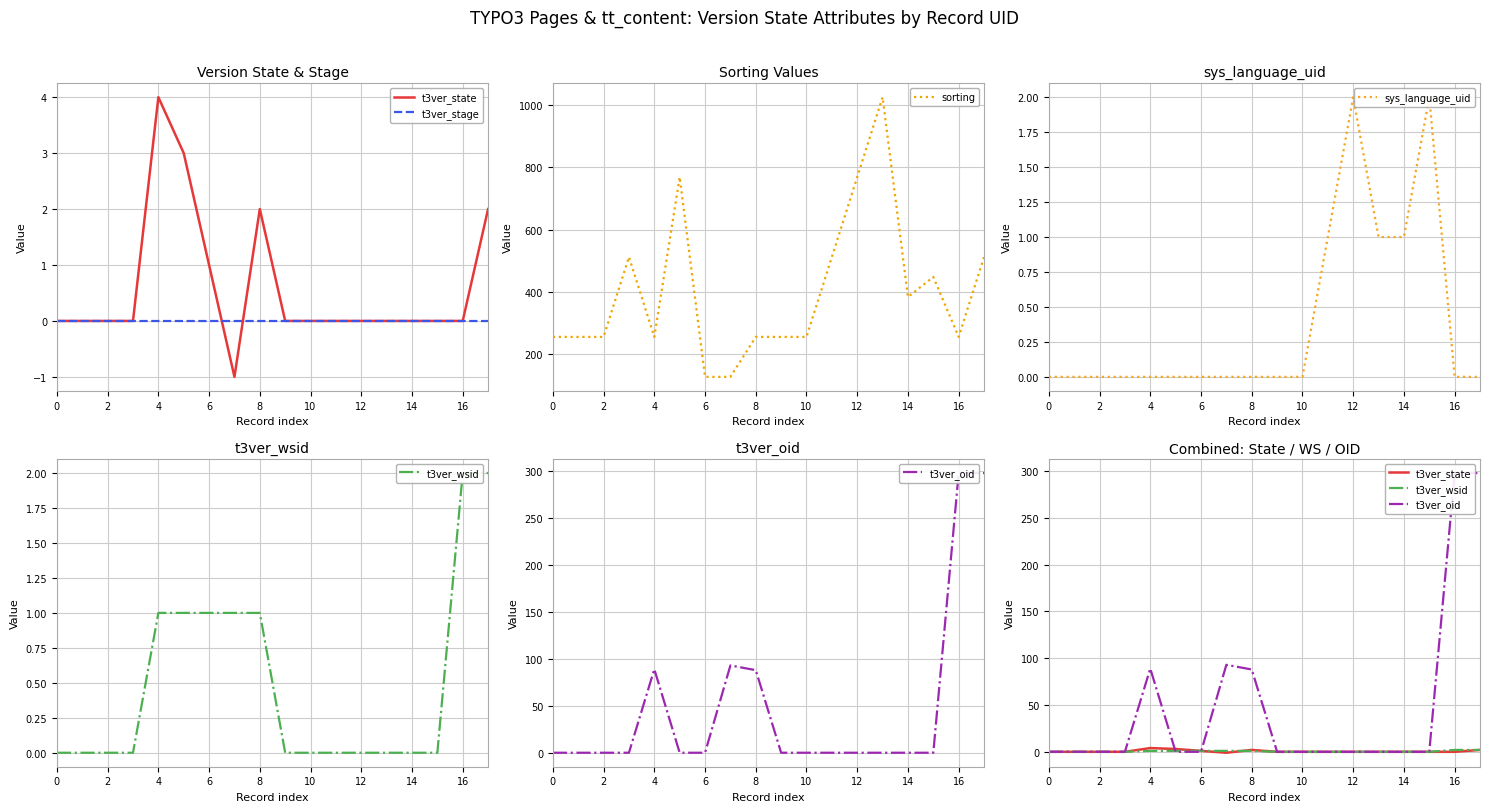

Reading left to right, extract all data points from this chart.

t3ver_state: 0	0	0	0	4	3	1	-1	2	0	0	0	0	0	0	0	0	2
t3ver_stage: 0	0	0	0	0	0	0	0	0	0	0	0	0	0	0	0	0	0
sorting: 256	256	256	512	256	768	128	128	256	256	256	512	768	1024	384	448	256	512
sys_language_uid: 0	0	0	0	0	0	0	0	0	0	0	1	2	1	1	2	0	0
t3ver_wsid: 0	0	0	0	1	1	1	1	1	0	0	0	0	0	0	0	2	2
t3ver_oid: 0	0	0	0	89	0	0	93	88	0	0	0	0	0	0	0	298	298